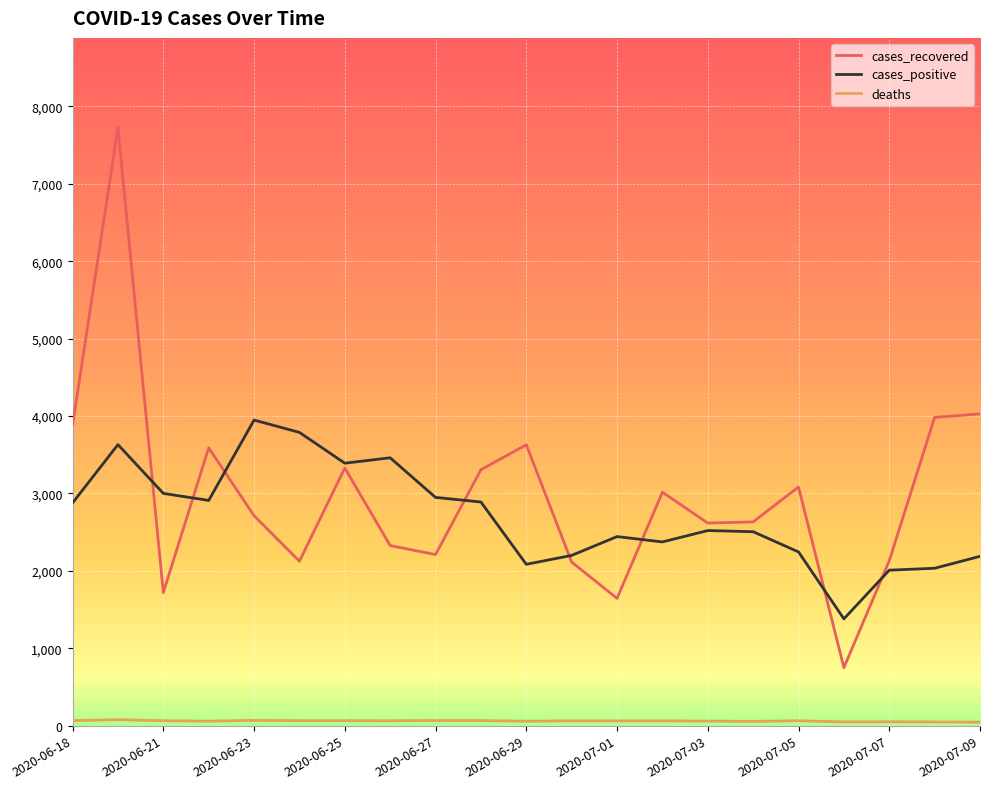

What is the lowest value of the cases_positive series?

1379